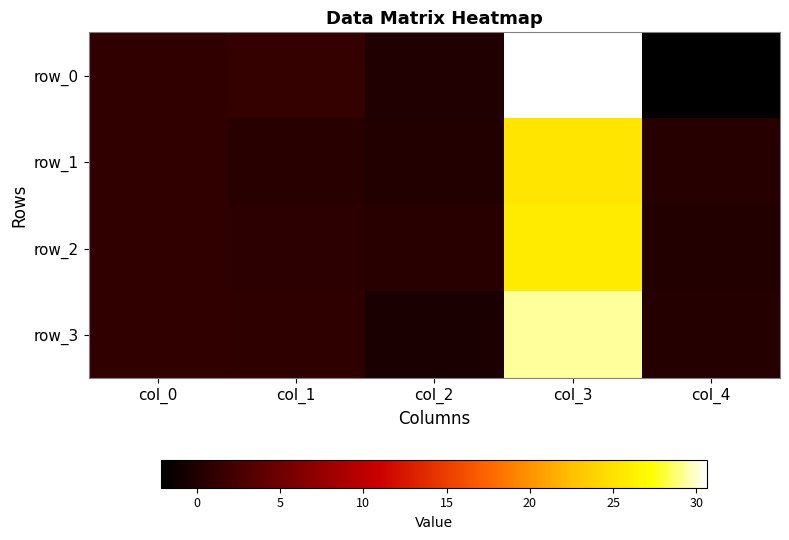

Rank the series at col_2 from highest to lowest value.

row_2, row_1, row_0, row_3